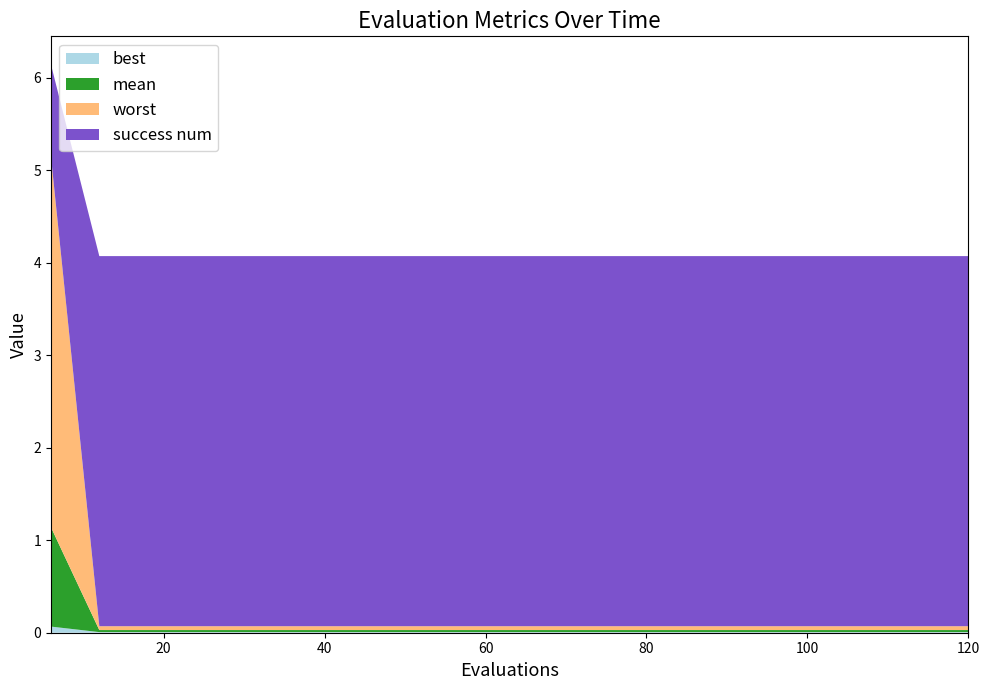

Reading left to right, transcribe all the data shown in this chart.

best: 0.1	0.0	0.0	0.0	0.0	0.0	0.0	0.0	0.0	0.0	0.0	0.0	0.0	0.0	0.0	0.0	0.0	0.0	0.0	0.0
mean: 1.1	0.0	0.0	0.0	0.0	0.0	0.0	0.0	0.0	0.0	0.0	0.0	0.0	0.0	0.0	0.0	0.0	0.0	0.0	0.0
worst: 4.0	0.0	0.0	0.0	0.0	0.0	0.0	0.0	0.0	0.0	0.0	0.0	0.0	0.0	0.0	0.0	0.0	0.0	0.0	0.0
success num: 1.0	4.0	4.0	4.0	4.0	4.0	4.0	4.0	4.0	4.0	4.0	4.0	4.0	4.0	4.0	4.0	4.0	4.0	4.0	4.0